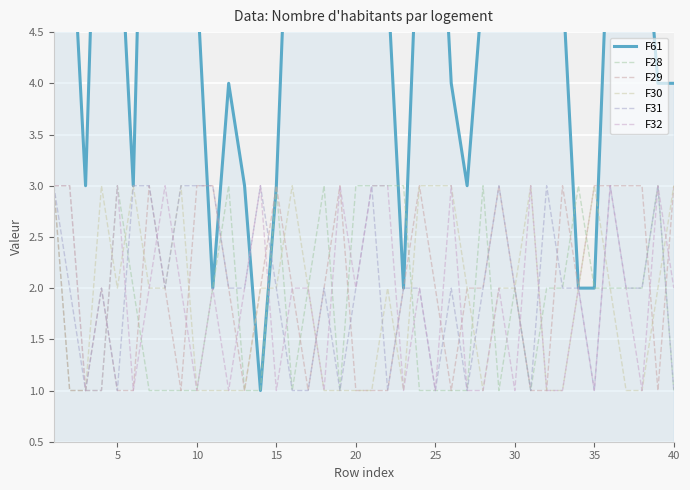

In F31, how many points are higher than both neighbors (excluding endpoints)?

9